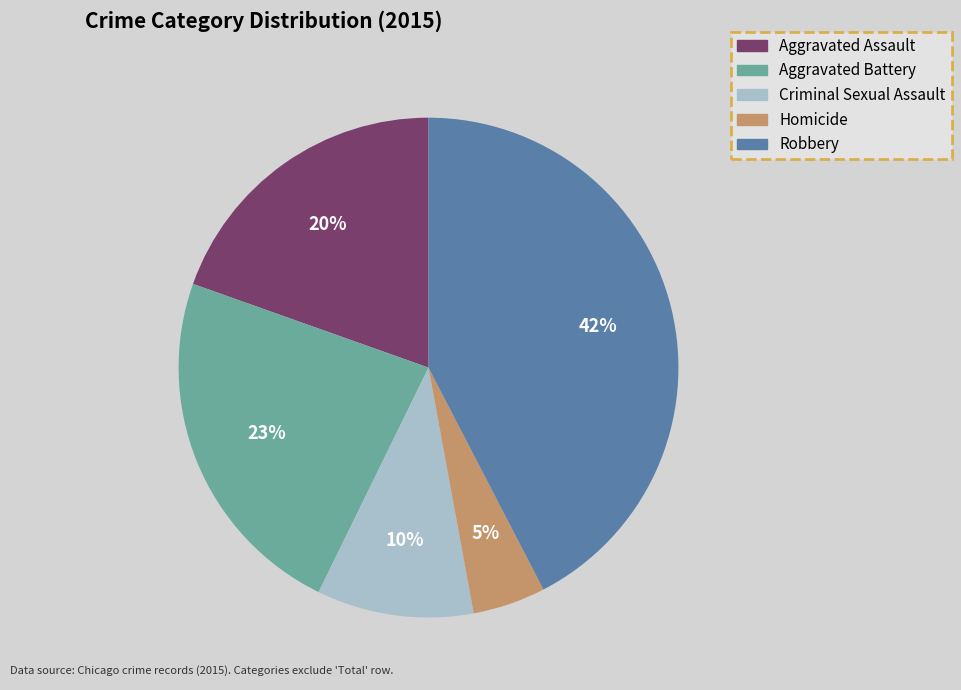

Which slice is the largest?

Robbery